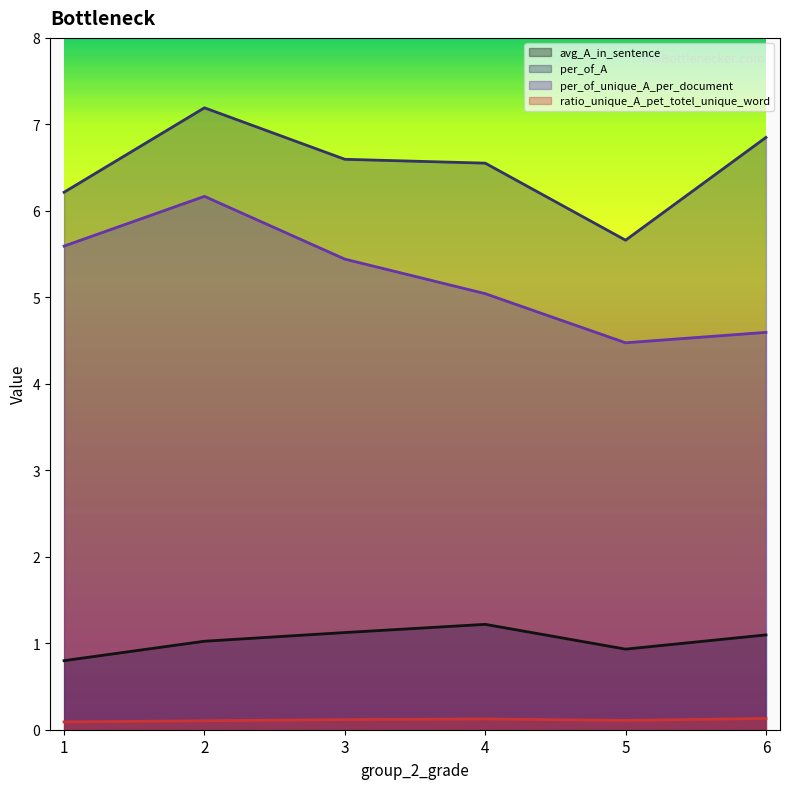

What is the sum of the ratio_unique_A_pet_totel_unique_word values at 6 and 4?

0.3